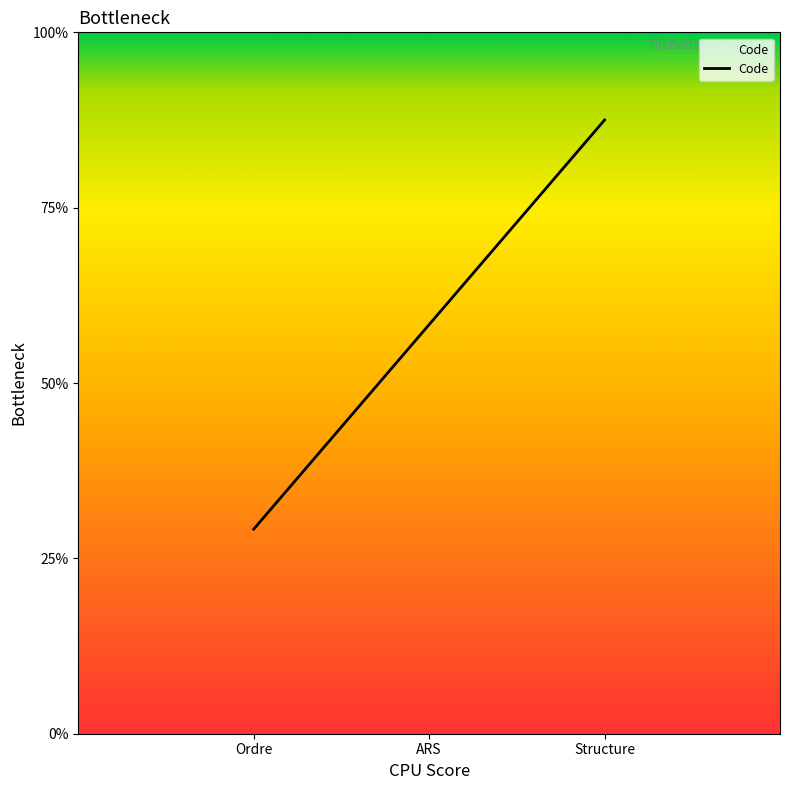

What is the difference between the values at Ordre and Structure?

2.3